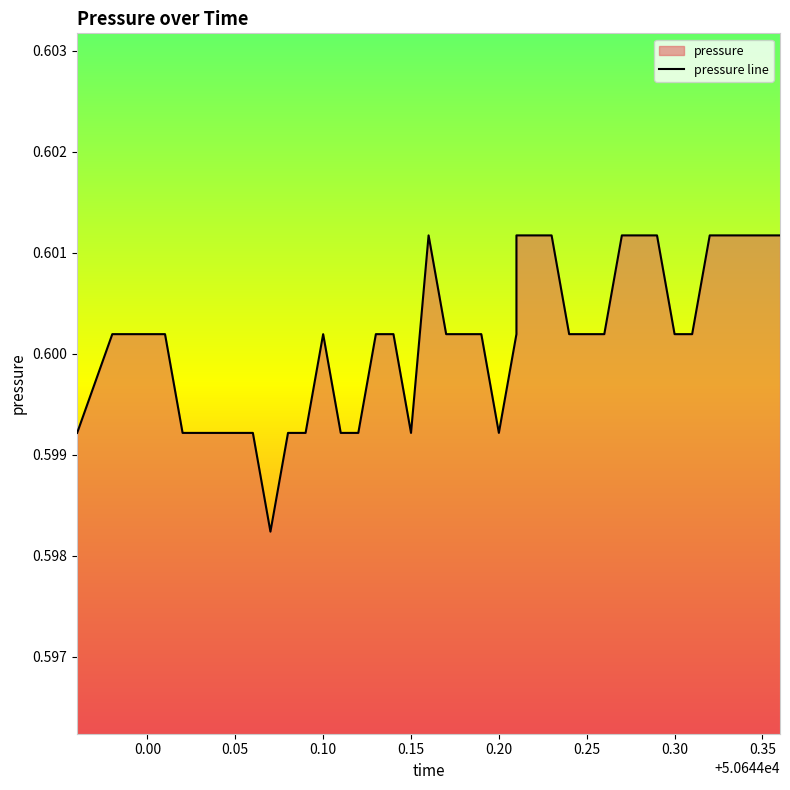

What is the greatest value displayed?

0.6